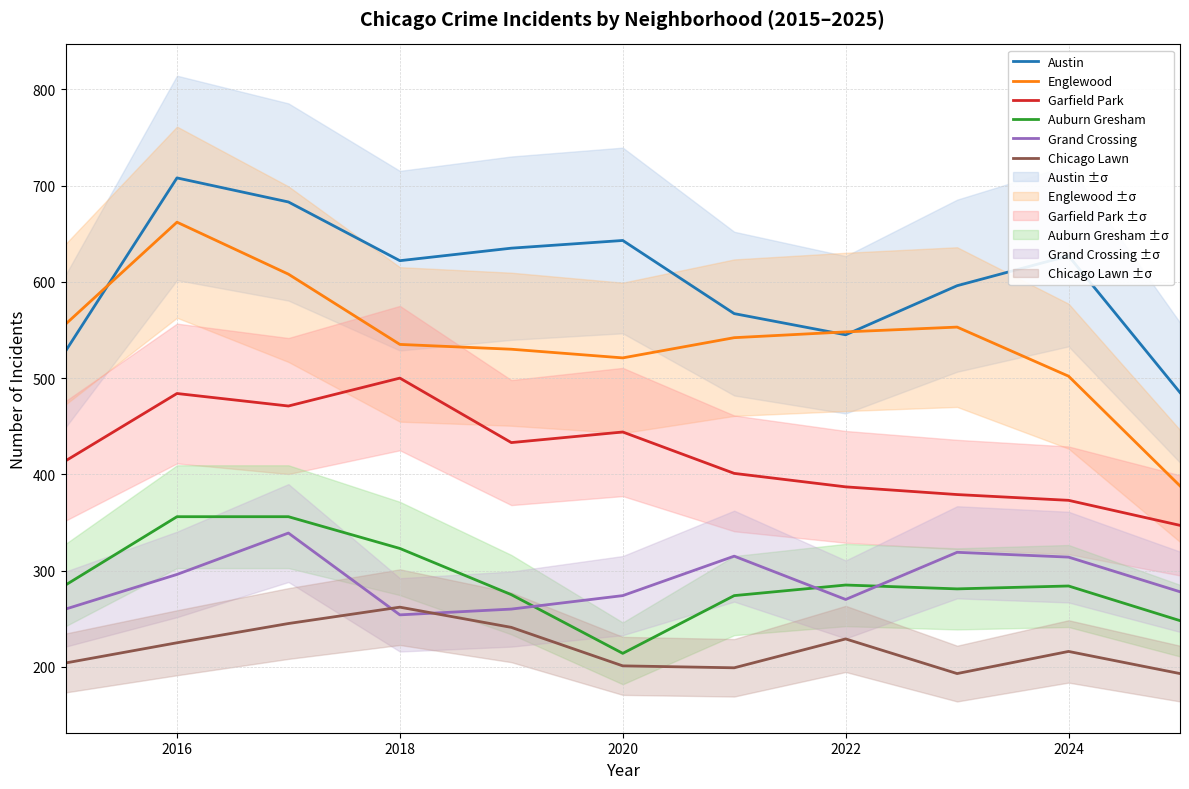

True or false: Auburn Gresham has a value of 449 at 2022.

False